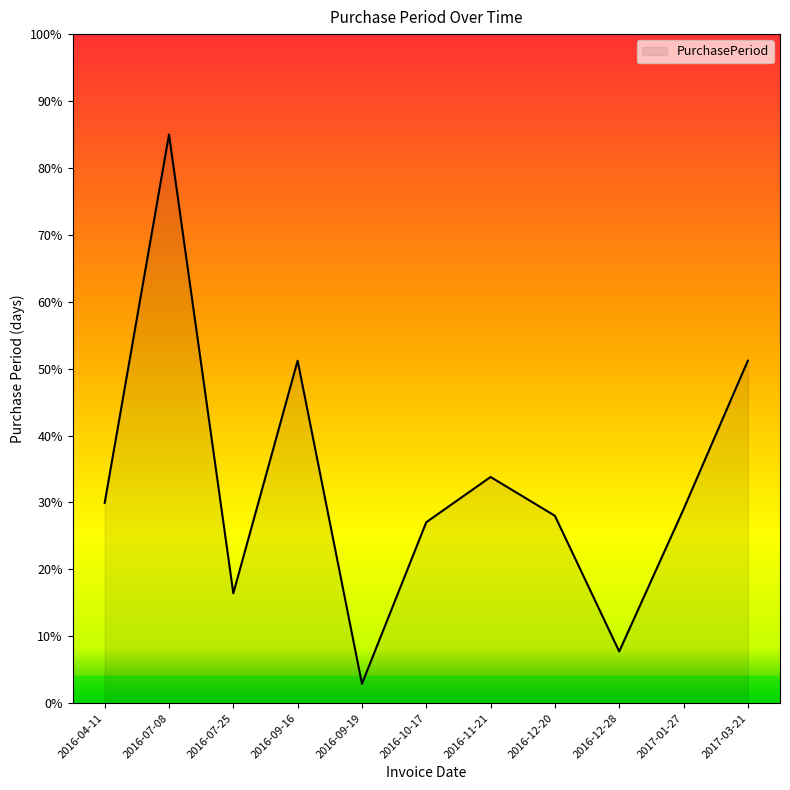

How many lines are shown in the chart?

1